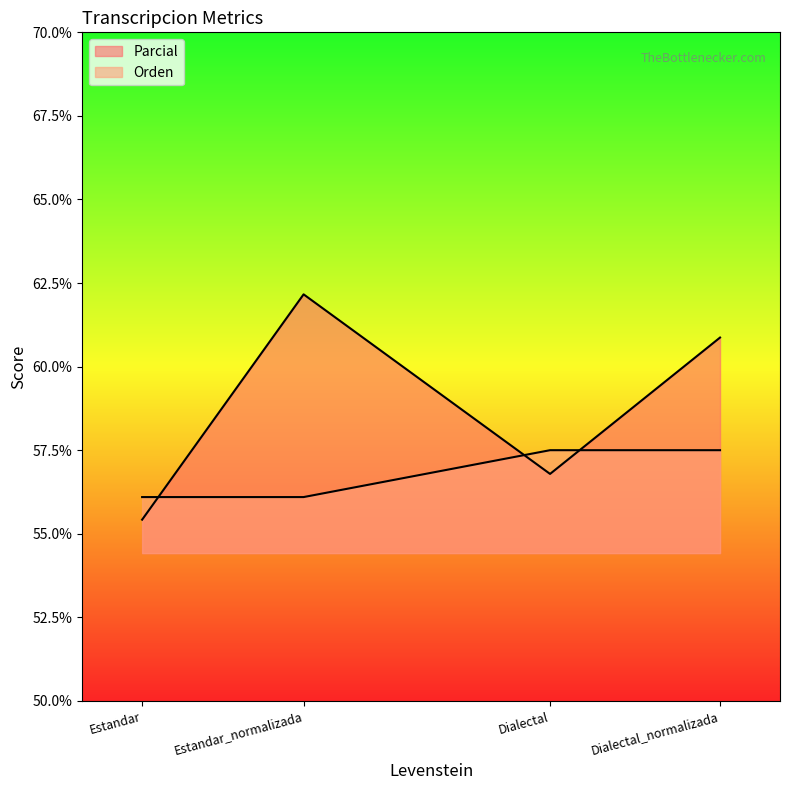

What is the minimum value shown in the chart?

55.4